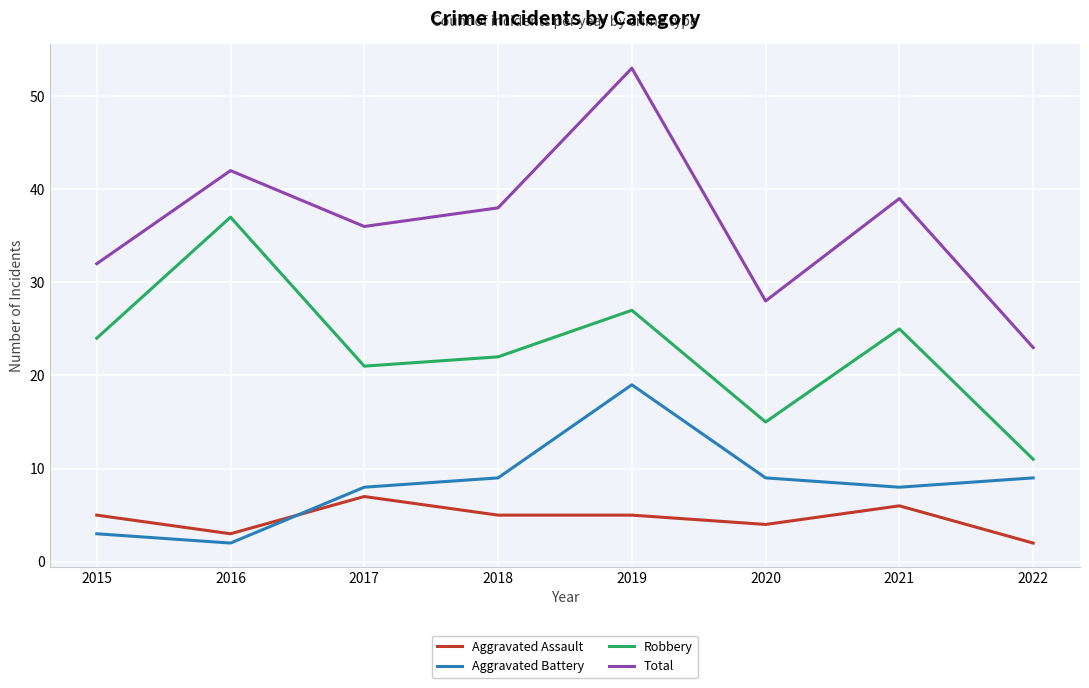

Does the chart display data point markers on the line(s)?

No